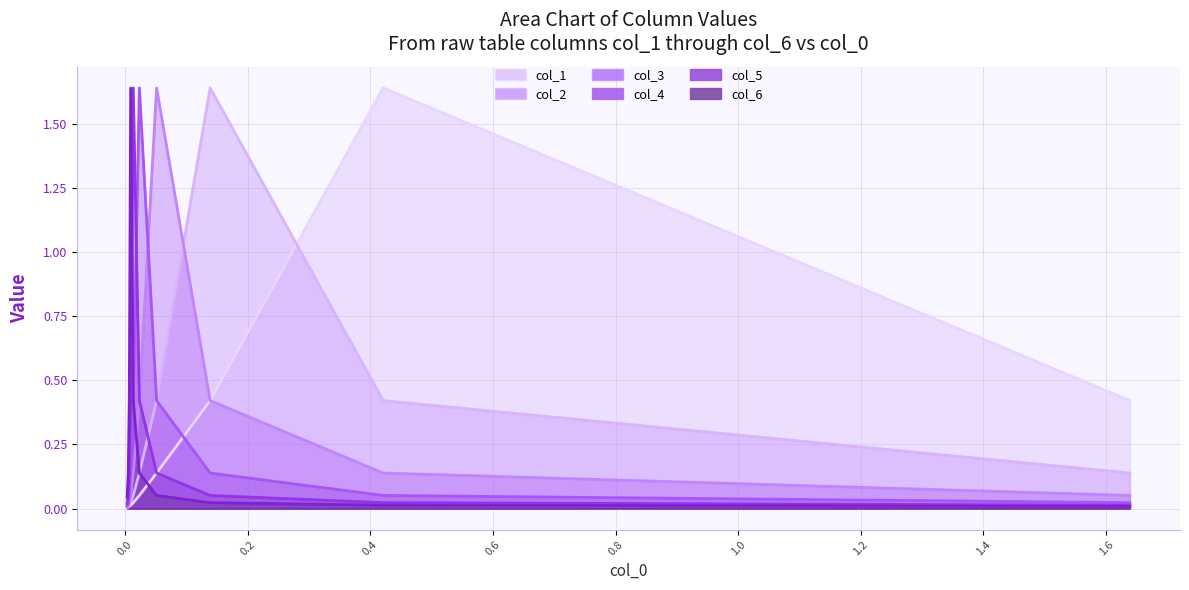

Which category has the lowest value across all series?

1.6